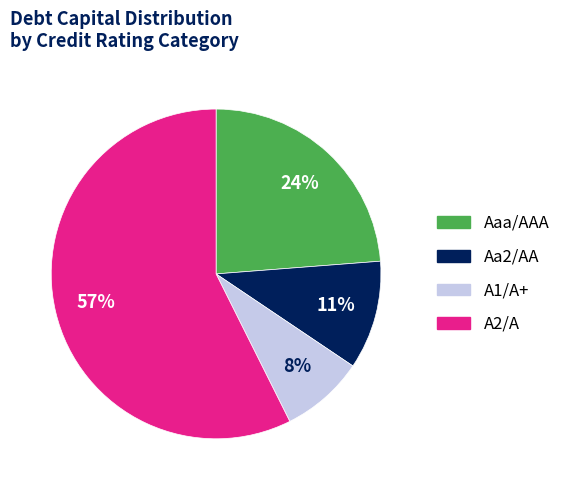

Does Aa2/AA represent more than half of the total?

No